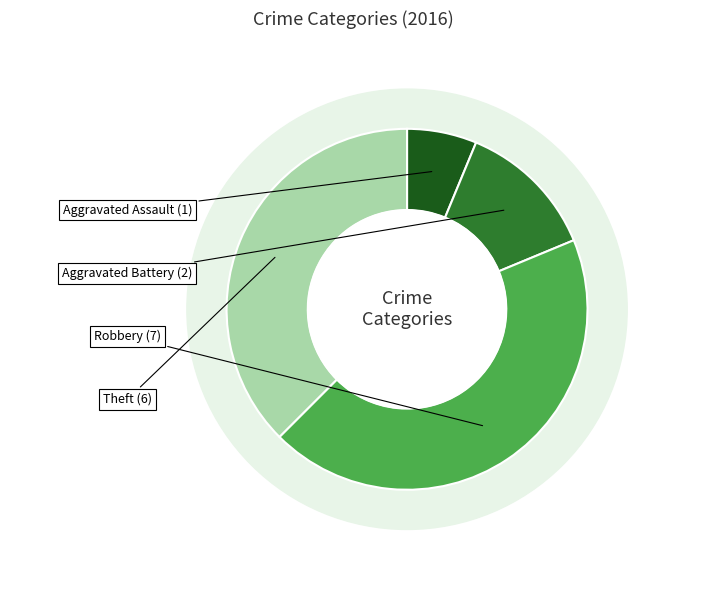

What is the change in value from Aggravated Assault to Aggravated Battery?

+1